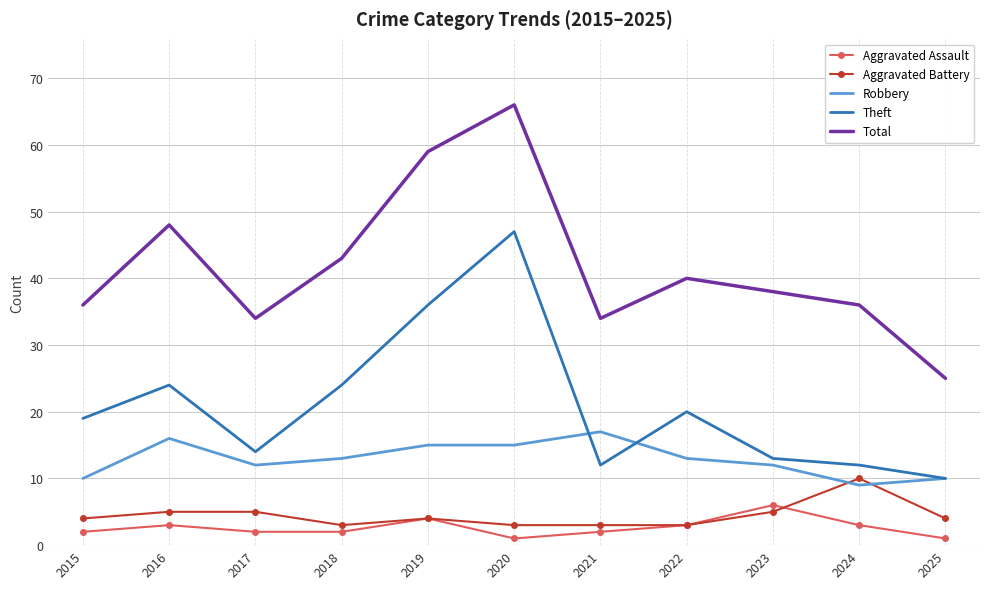

Reading left to right, extract all data points from this chart.

Aggravated Assault: 2	3	2	2	4	1	2	3	6	3	1
Aggravated Battery: 4	5	5	3	4	3	3	3	5	10	4
Robbery: 10	16	12	13	15	15	17	13	12	9	10
Theft: 19	24	14	24	36	47	12	20	13	12	10
Total: 36	48	34	43	59	66	34	40	38	36	25